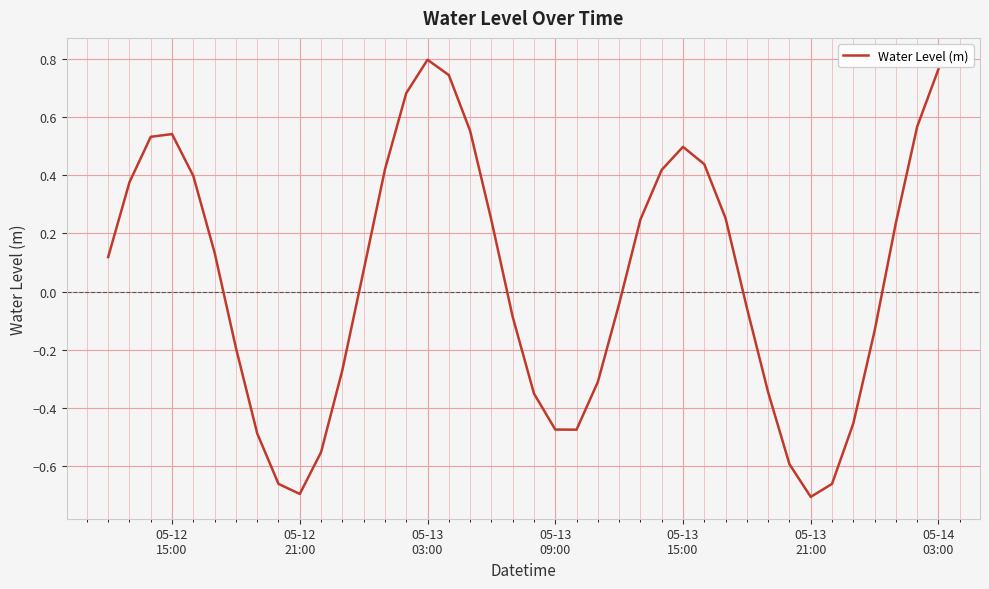

How many positive values are there?

21